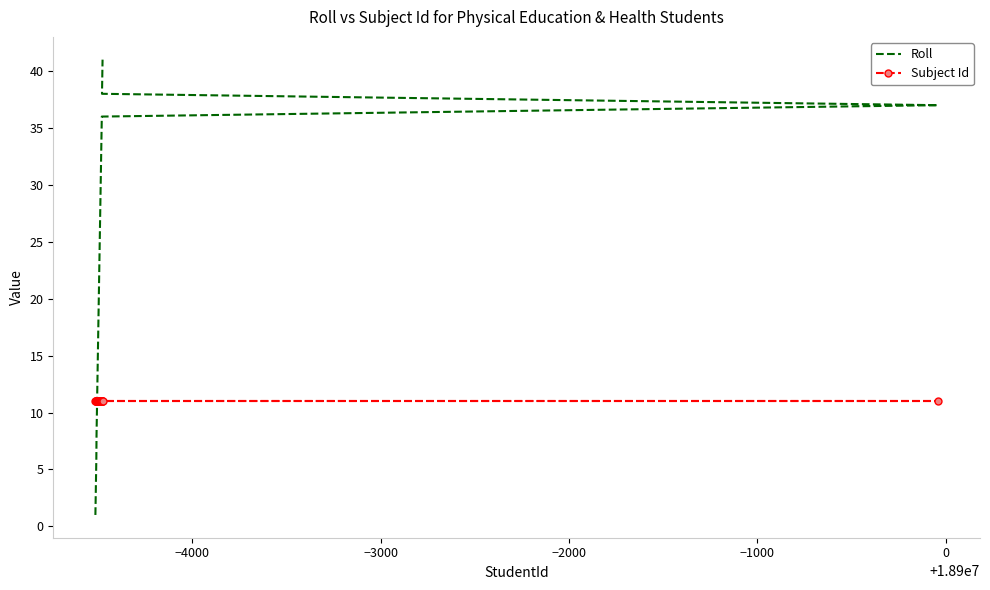

True or false: Roll has more than 1 interior local peaks.

False